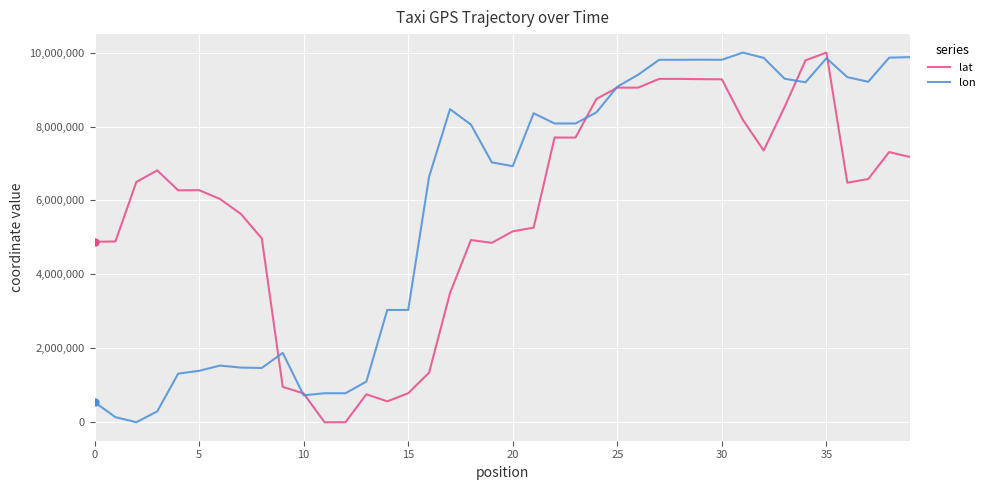

What is the maximum value for lat?

10000000.0